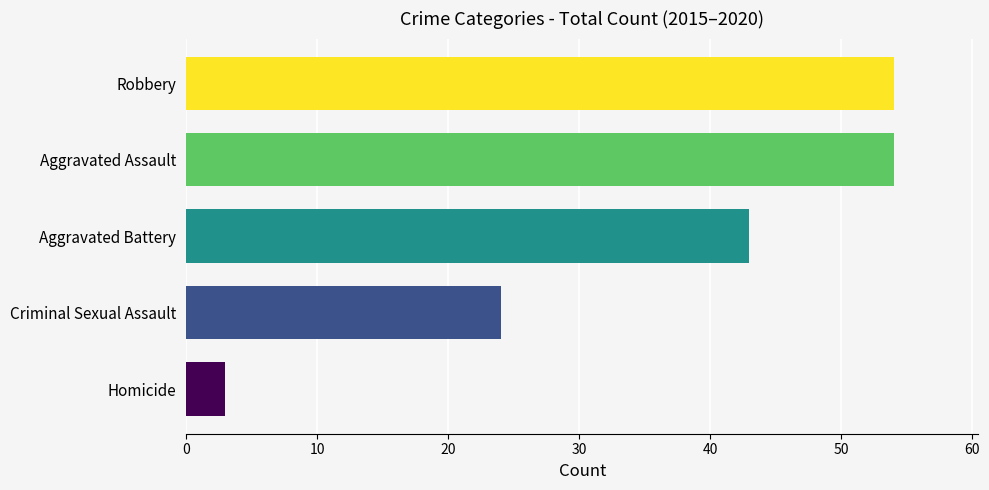

What is the smallest value displayed?

3